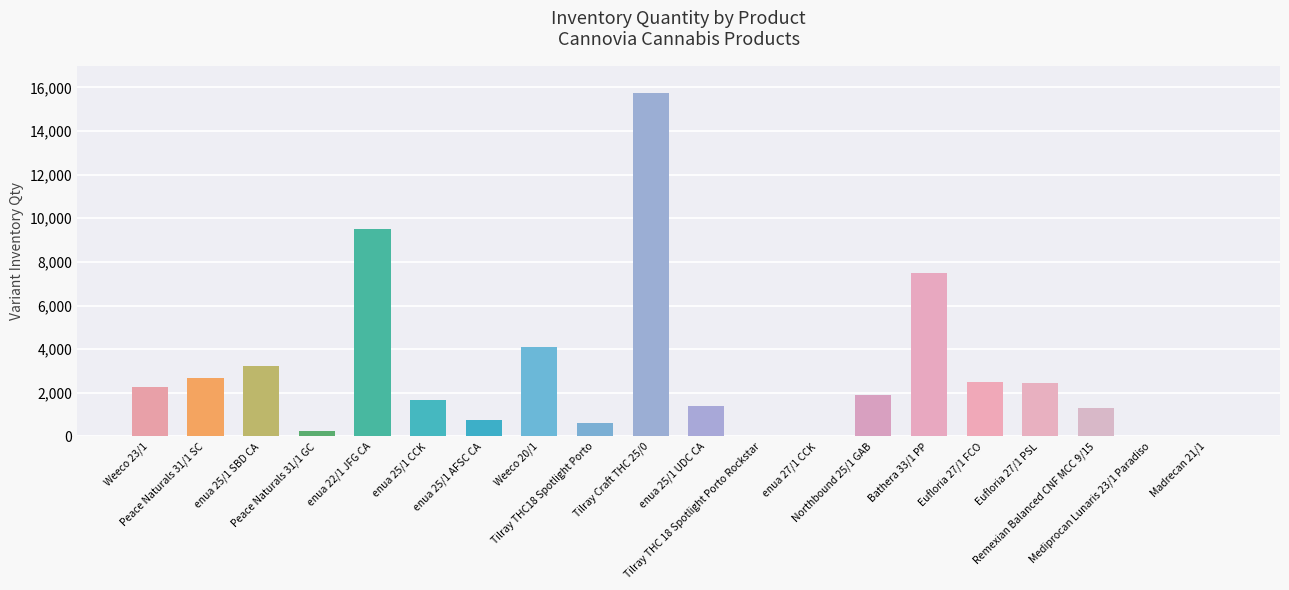

Which category has the highest value across all series?

Tilray Craft THC 25/0